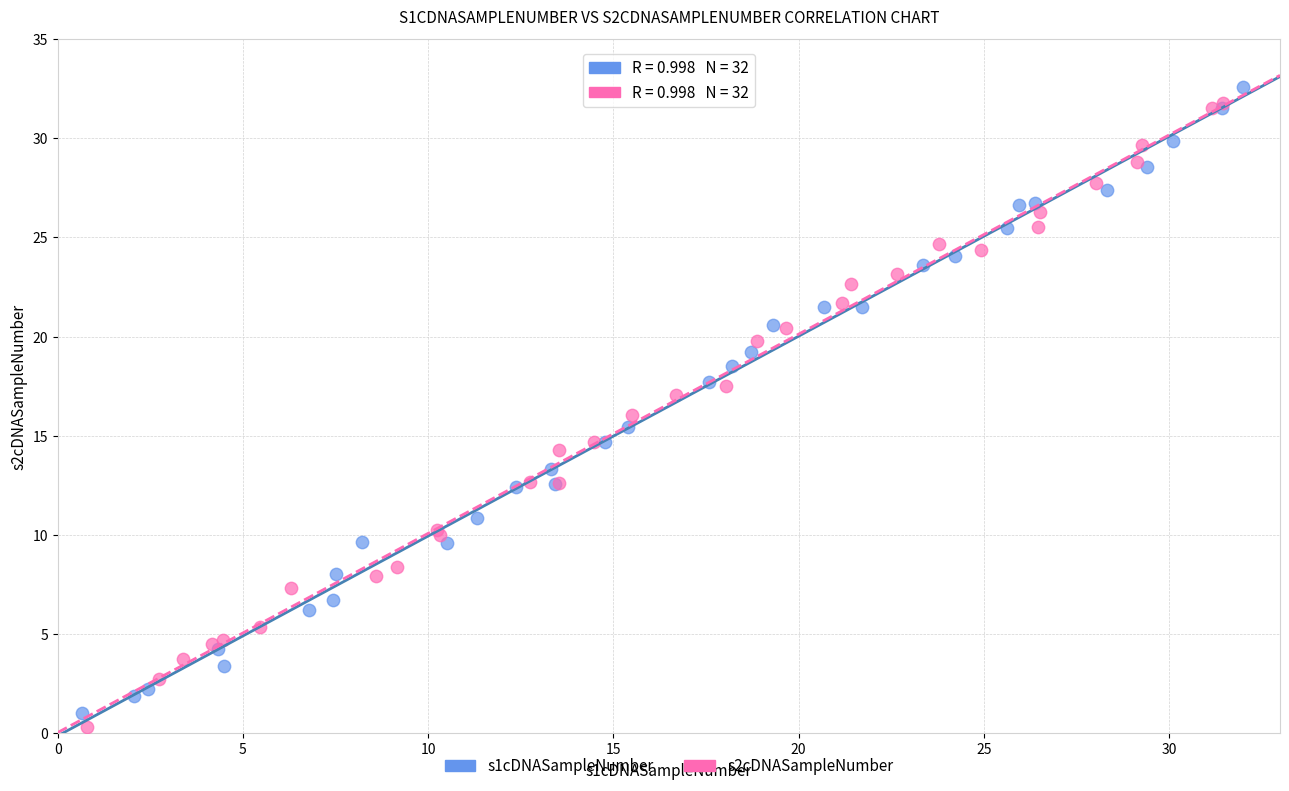

What are all the series names shown in the legend?

s1cDNASampleNumber, s2cDNASampleNumber